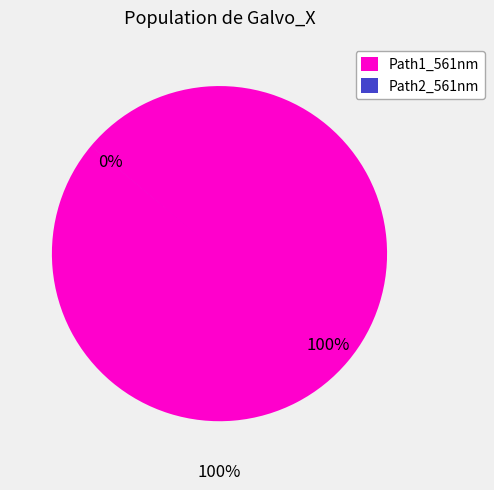

Do Path2_561nm and Path1_561nm together represent more than half of the pie?

Yes